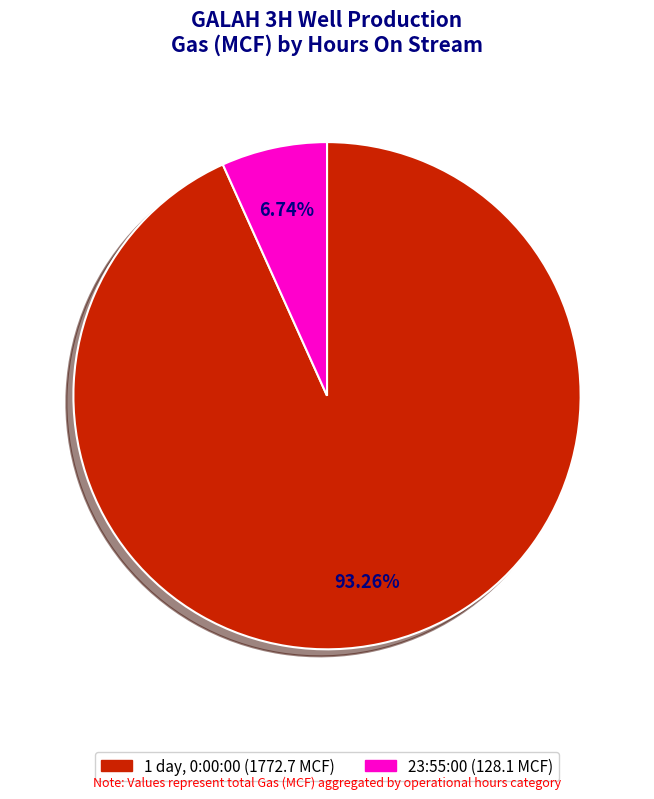

Is there a majority slice in this chart?

Yes